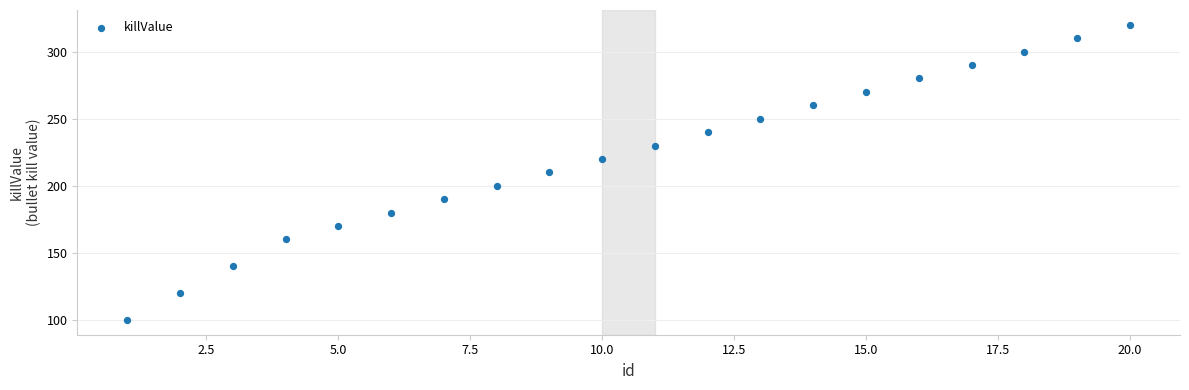

What is the range of Y values (max minus min)?

220